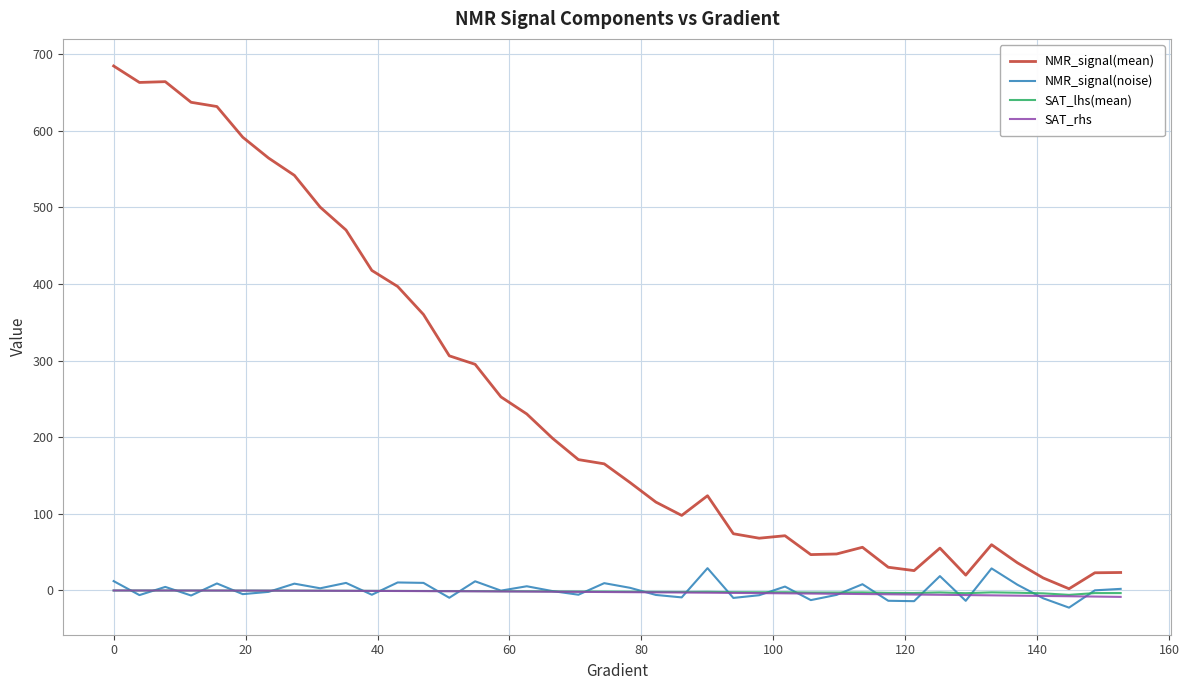

True or false: NMR_signal(noise) and NMR_signal(mean) intersect in this chart.

False